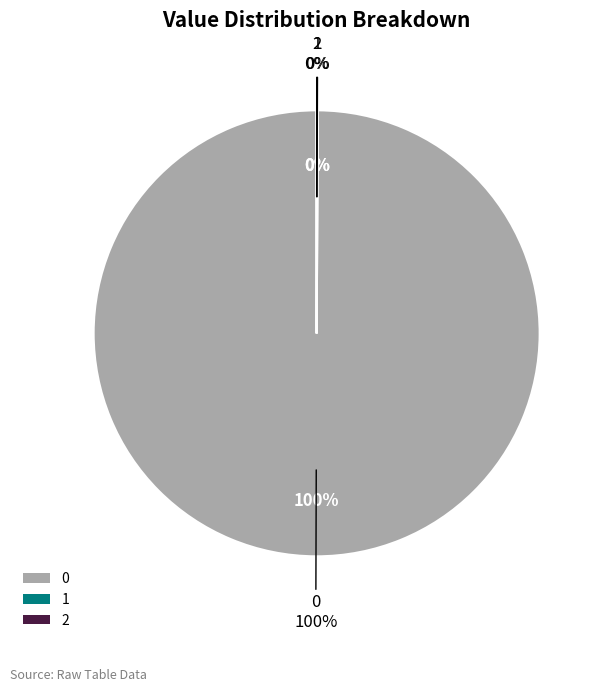

To the nearest percent, what portion does 0 represent?

100%